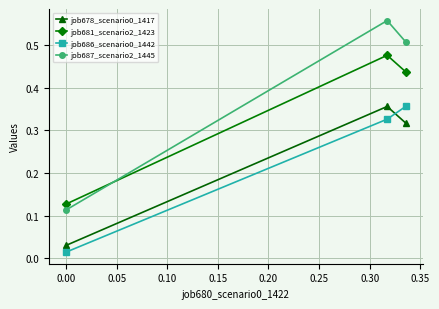

How many job681_scenario2_1423 values are between 0 and 1?

3